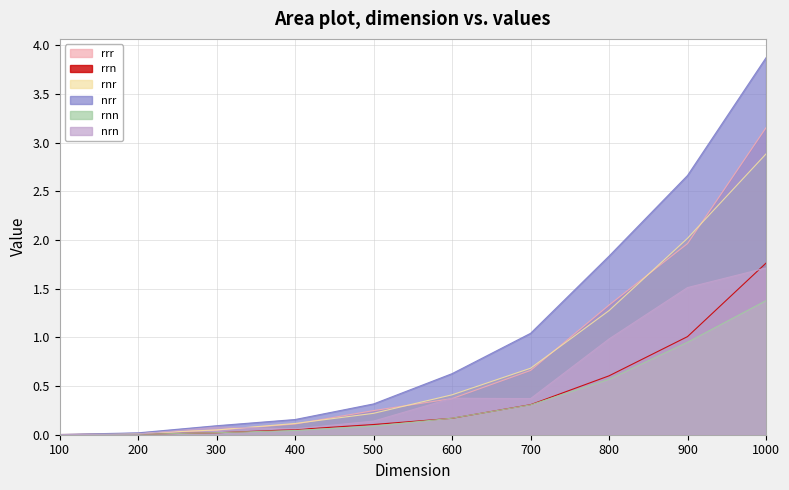

Does the chart display data point markers on the line(s)?

No